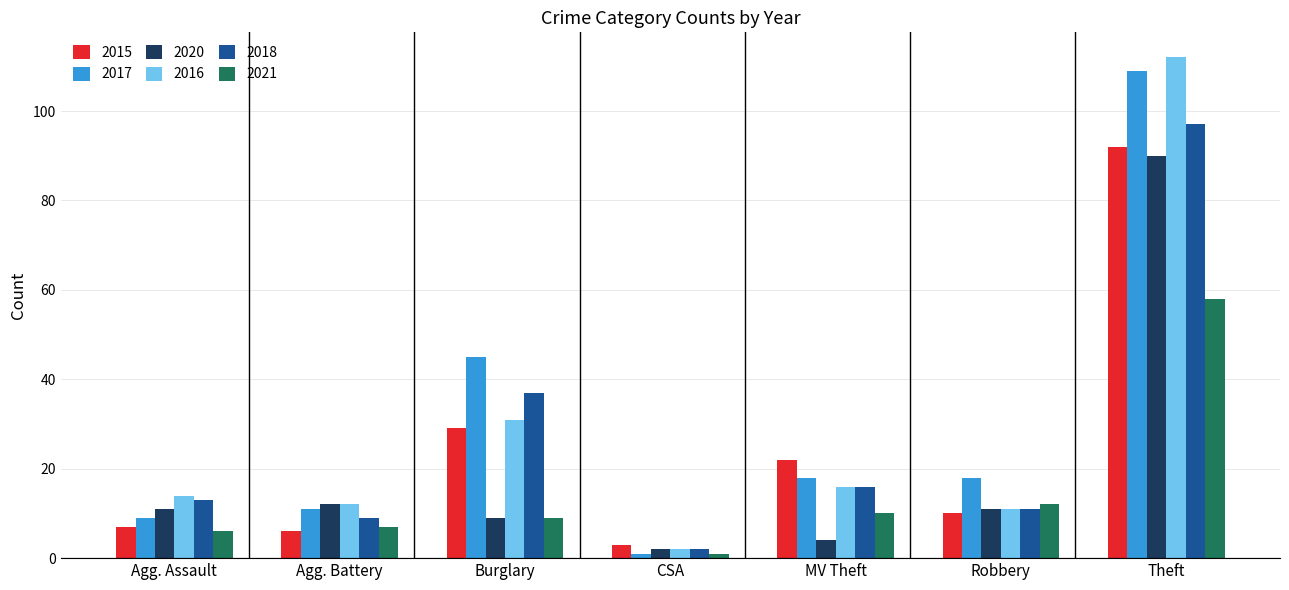

Where is 2017 nearest to the value 55?

Burglary